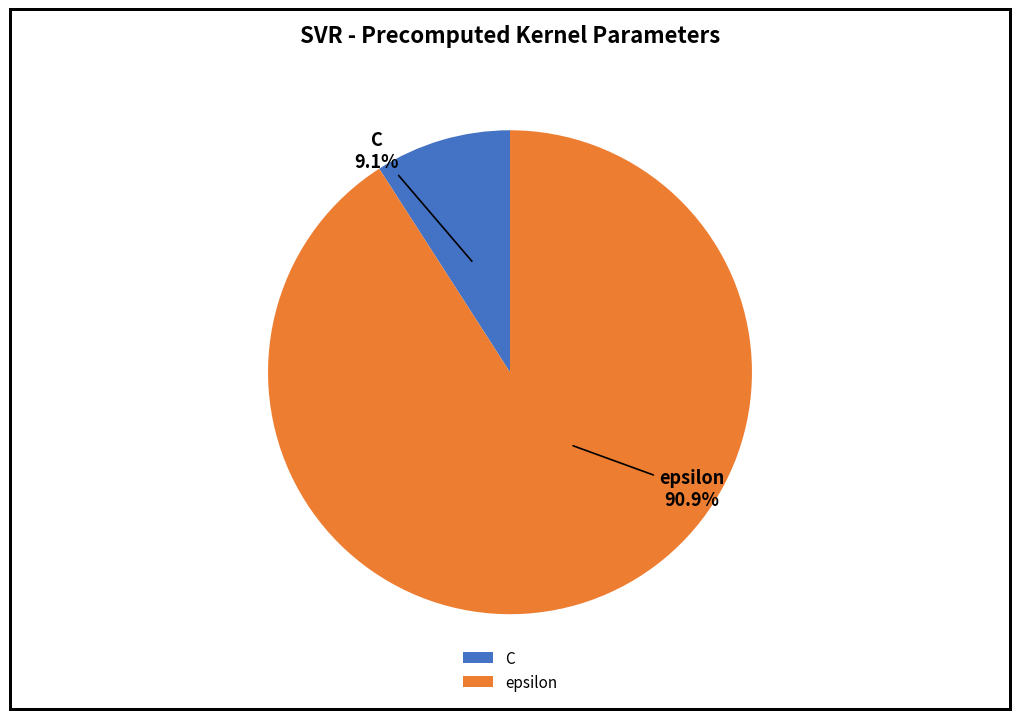

Rank the categories by value from lowest to highest.

C, epsilon